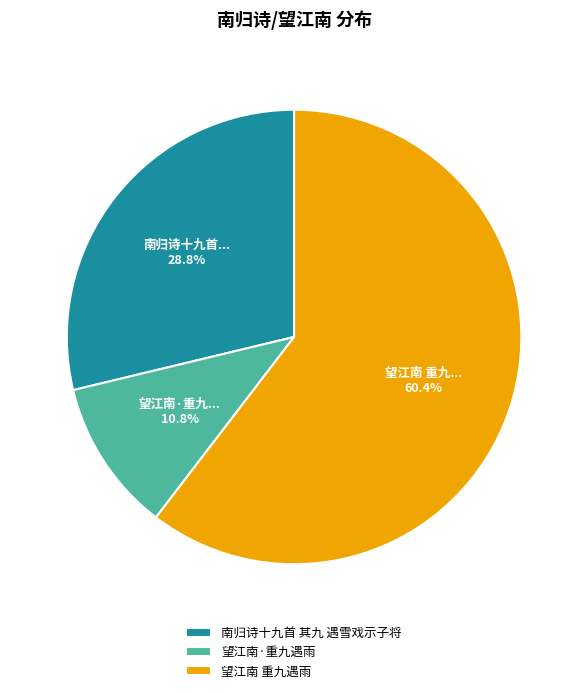

To the nearest percent, what is the difference between the 望江南·重九遇雨 and 南归诗十九首 其九 遇雪戏示子将 slice percentages?

18%